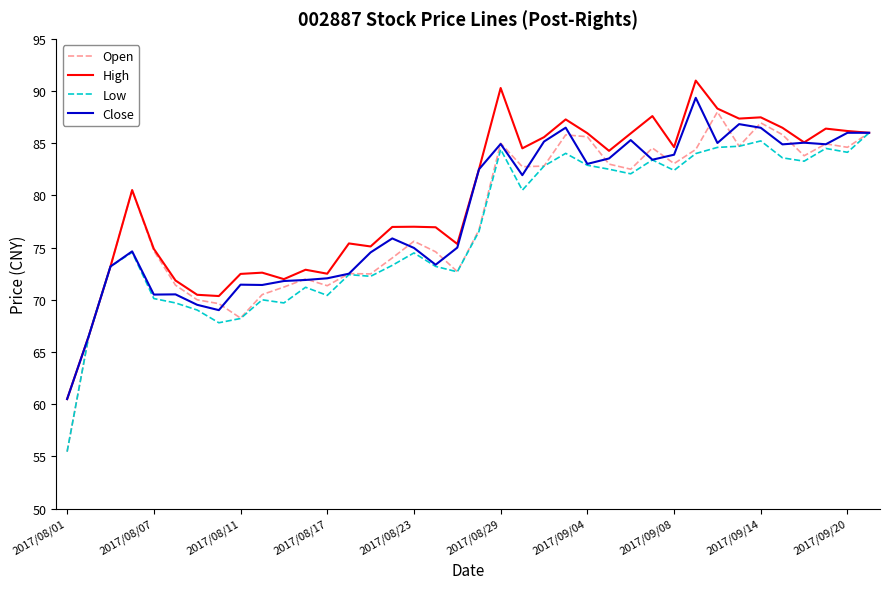

List the series in order of their peak value, highest first.

High, Close, Open, Low